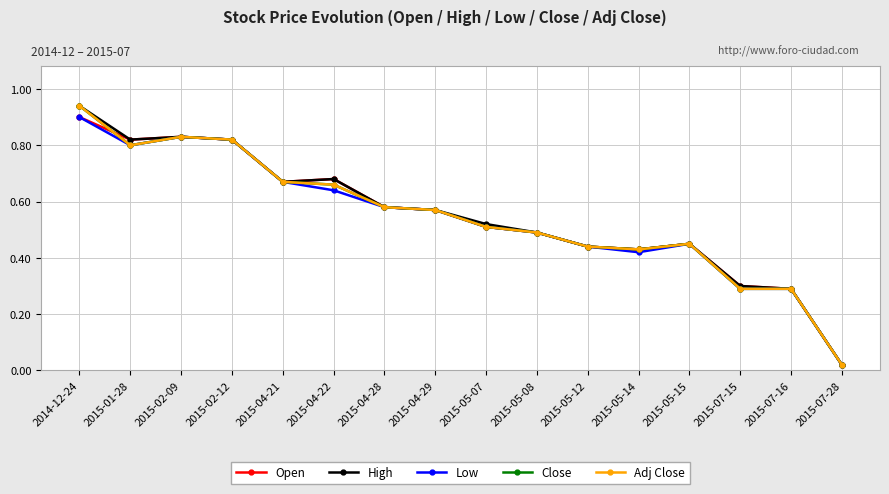

List the series in order of their peak value, highest first.

High, Close, Adj Close, Open, Low